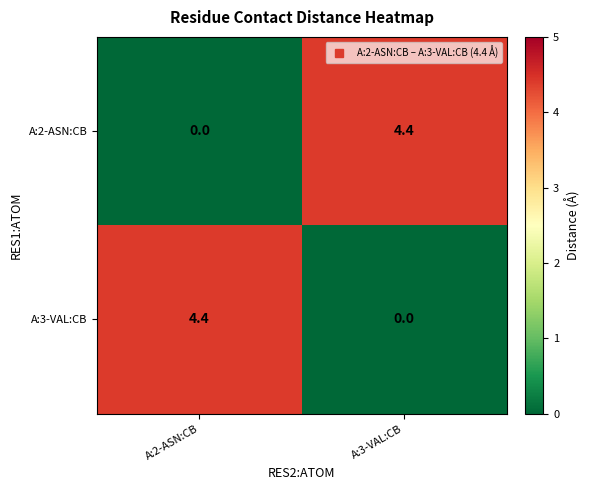

Is the value of A:2-ASN:CB at A:2-ASN:CB greater than the value of A:3-VAL:CB at A:2-ASN:CB?

No